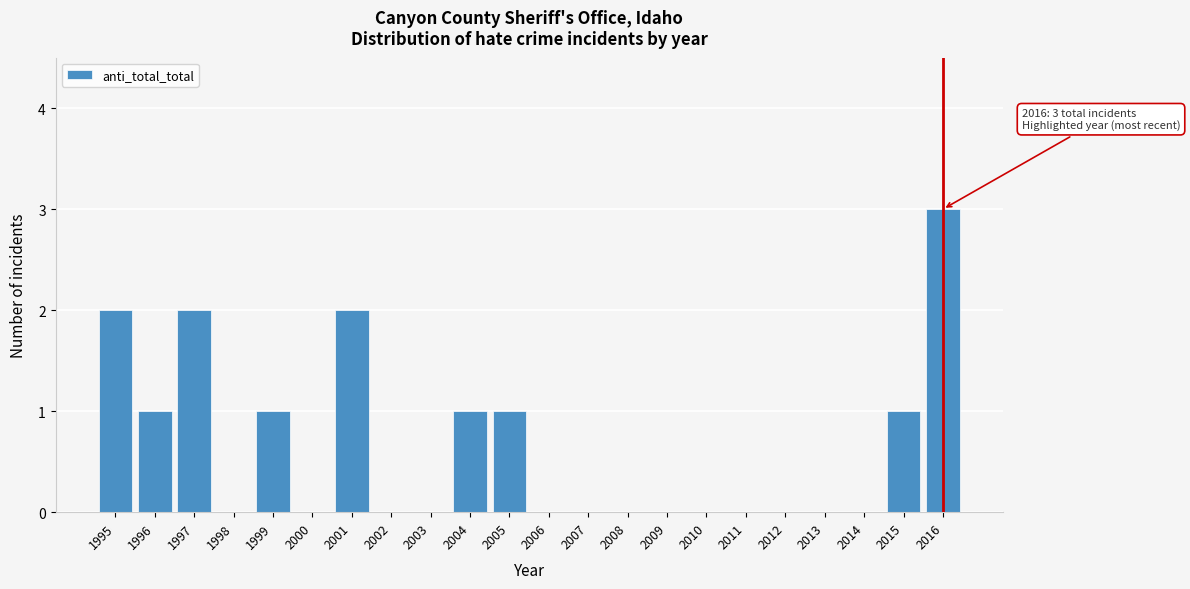

Reading left to right, what are all the values shown in this chart?

1995=2	1996=1	1997=2	1998=0	1999=1	2000=0	2001=2	2002=0	2003=0	2004=1	2005=1	2006=0	2007=0	2008=0	2009=0	2010=0	2011=0	2012=0	2013=0	2014=0	2015=1	2016=3